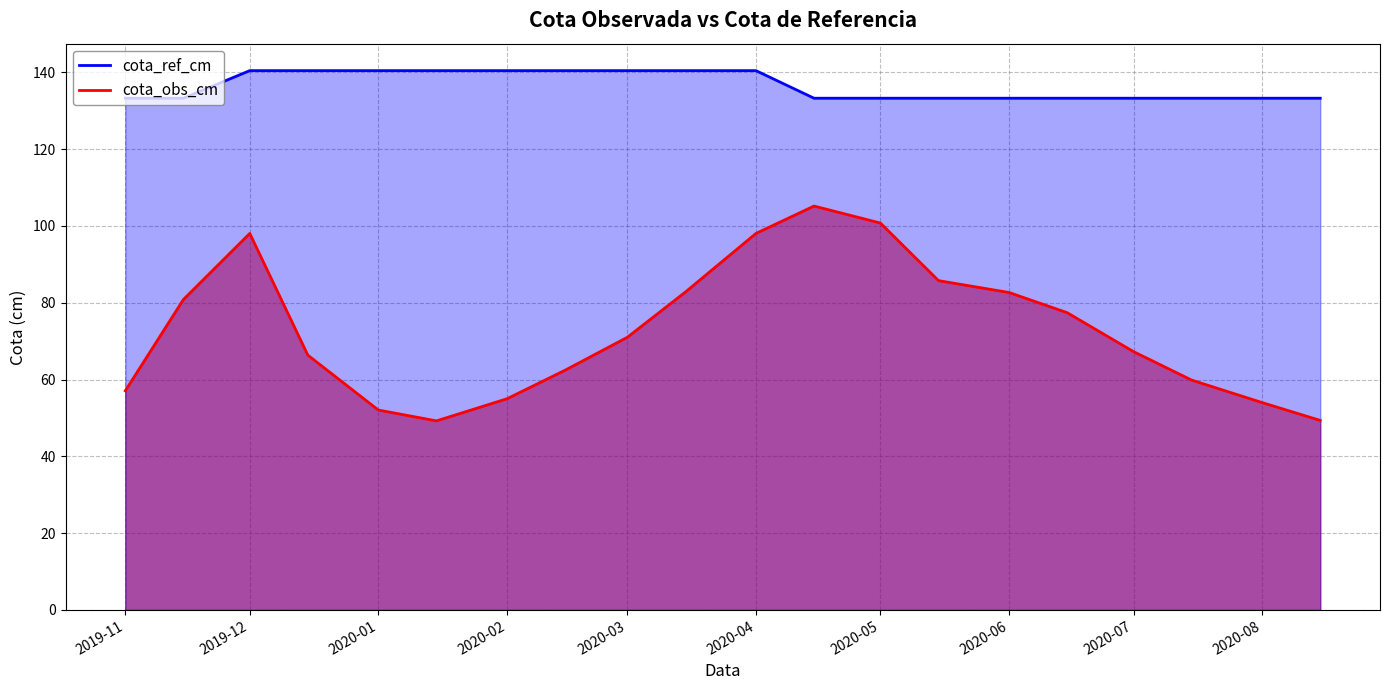

Count the number of data series in this chart.

2